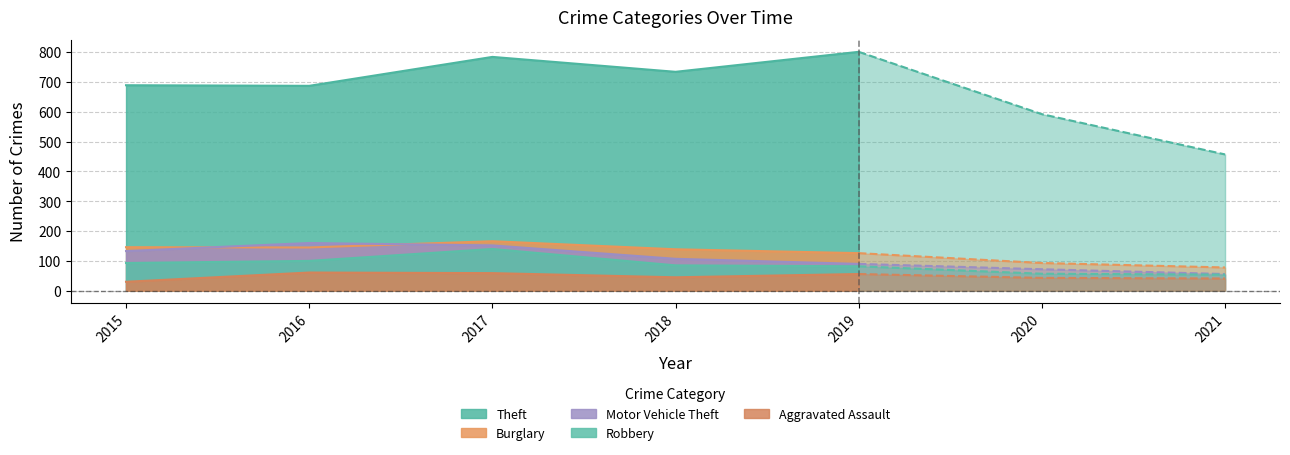

Is it true that Motor Vehicle Theft equals 72 at 2020?

True